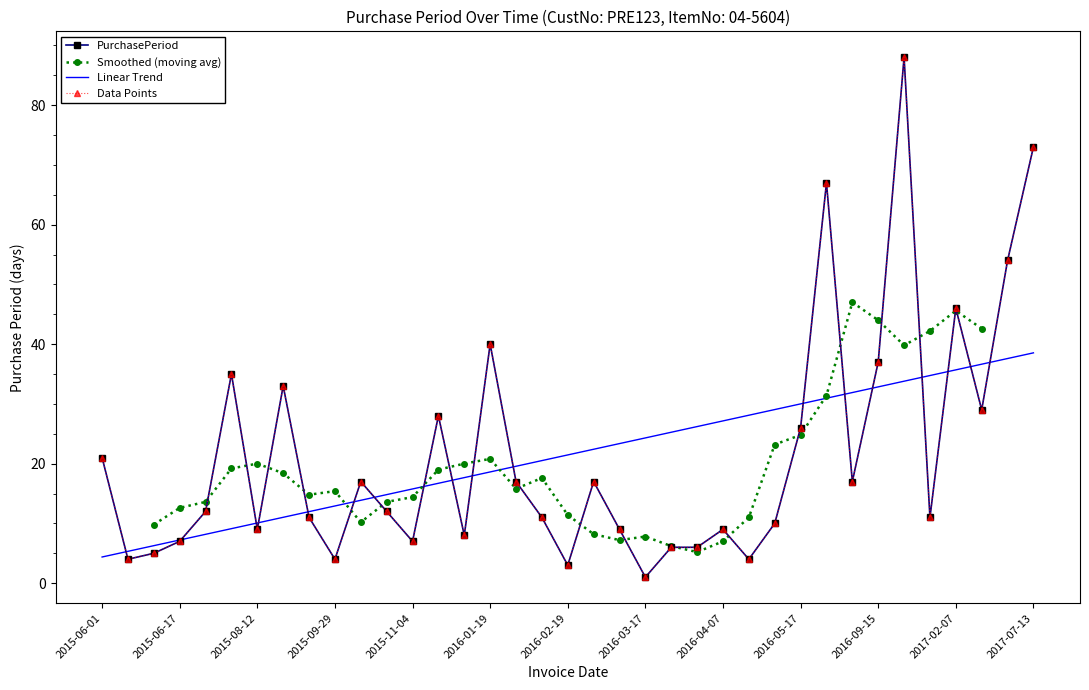

Reading left to right, transcribe all the data shown in this chart.

21	4	5	7	12	35	9	33	11	4	17	12	7	28	8	40	17	11	3	17	9	1	6	6	9	4	10	26	67	17	37	88	11	46	29	54	73